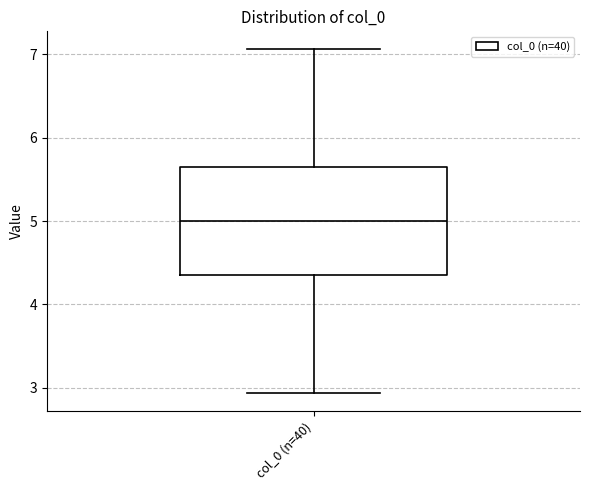

Where does the median line of the box for col_0 (n=40) sit on the y-axis? The values are not printed on the chart, so give them approximately, as read against the axis.

5.0